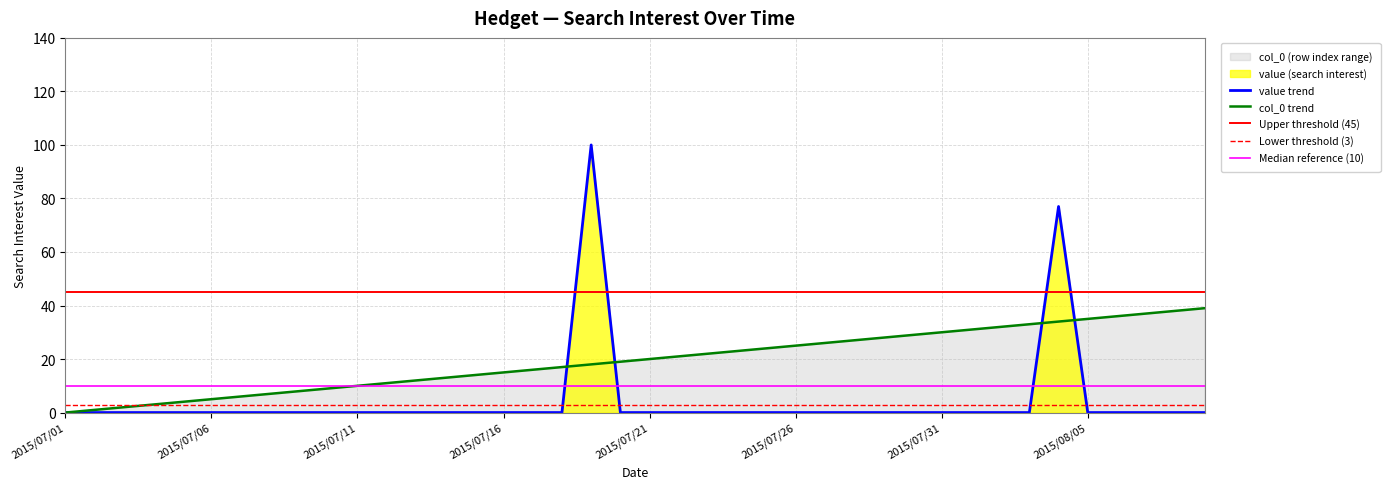

True or false: col_0 and value intersect in this chart.

True